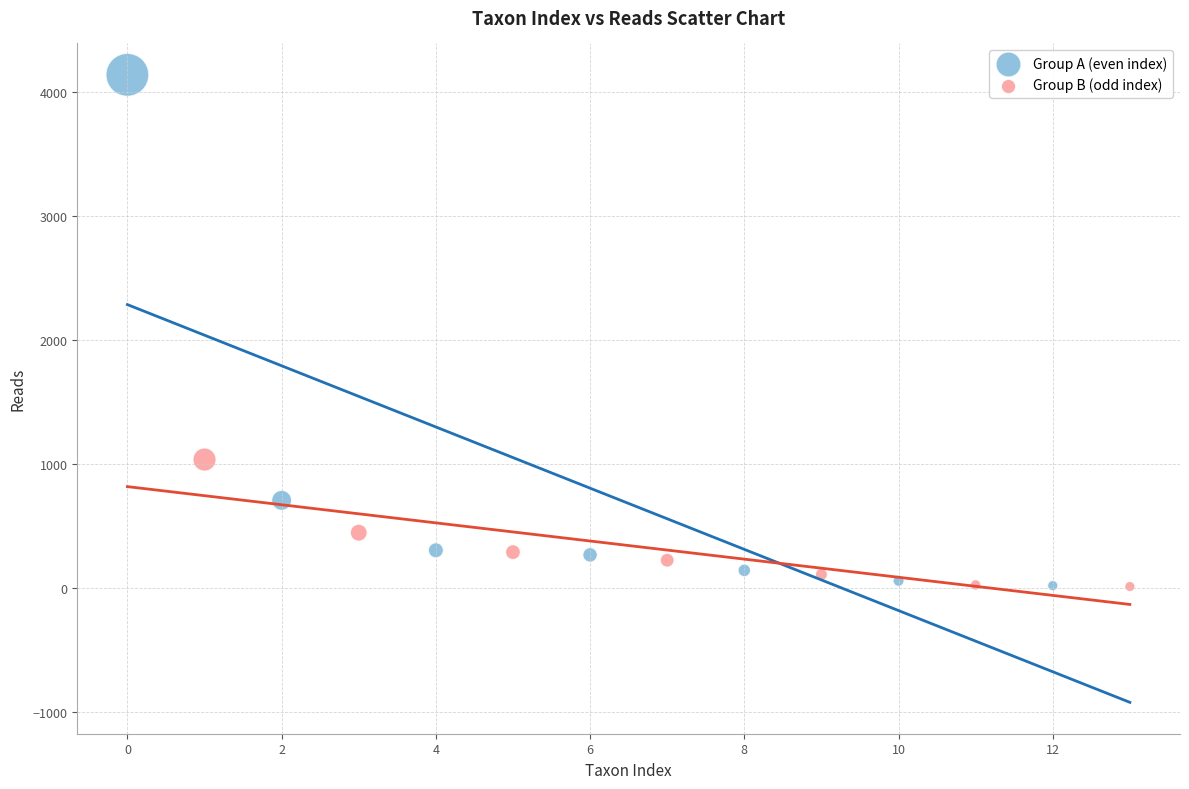

Which series reaches the maximum Y coordinate?

Group A (even index)